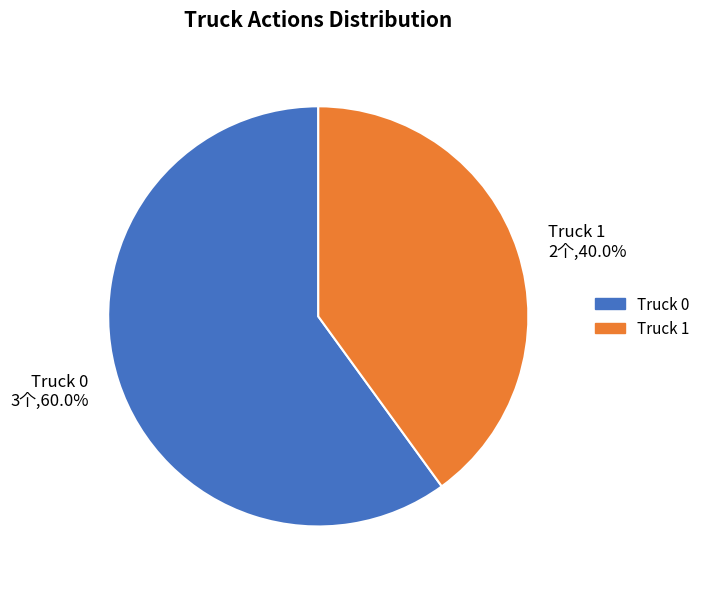

Rank the categories by value from highest to lowest.

Truck 0, Truck 1